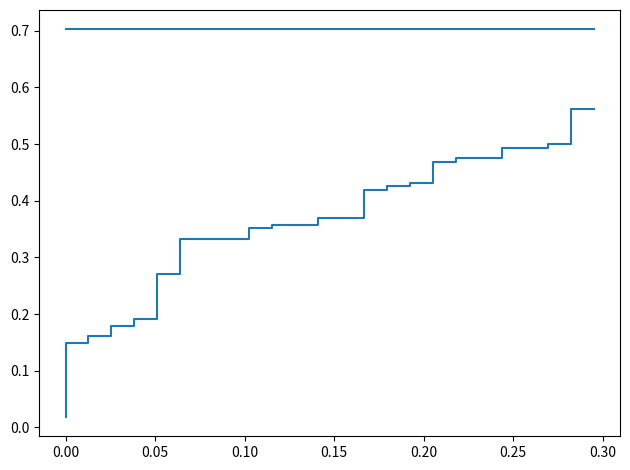

Which series has the largest range (max minus min)?

tpr